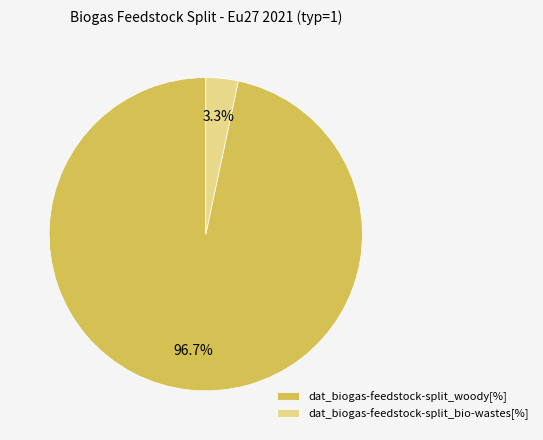

Which category has the biggest portion of the pie?

dat_biogas-feedstock-split_woody[%]